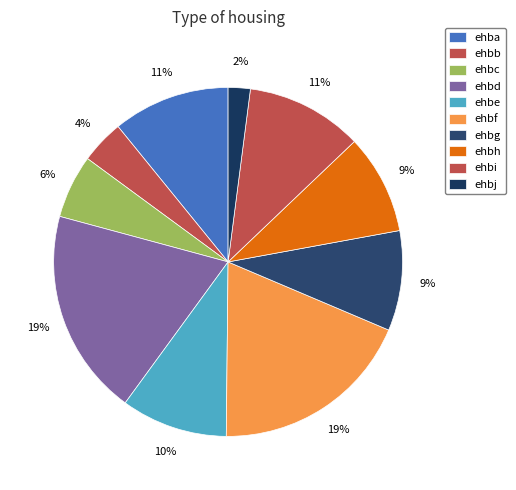

What is the change in value from ehba to ehbb?

-3046